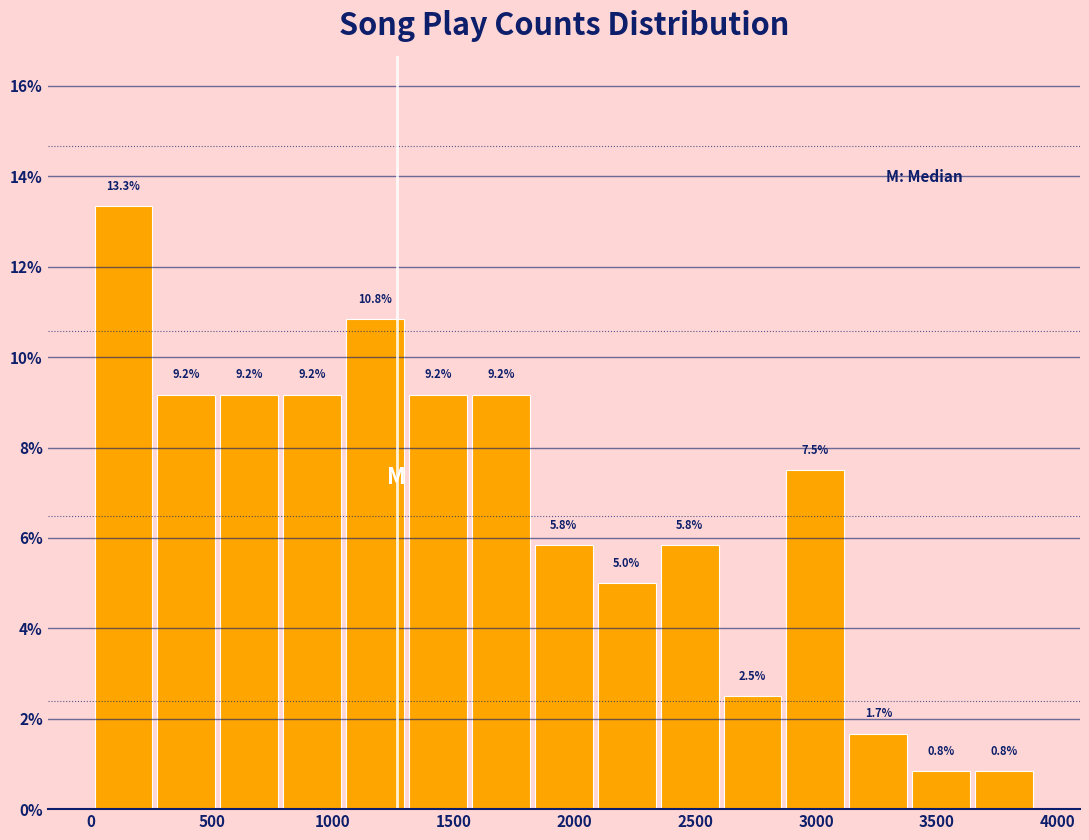

Reading left to right, transcribe this chart: for each bar, give the range it covers on the x-axis and its height. The bar edges are not printed on the chart, so give them approximately, as read against the axis.

0 to 250: 13.3
250 to 500: 9.2
500 to 800: 9.2
800 to 1050: 9.2
1050 to 1300: 10.8
1300 to 1550: 9.2
1550 to 1850: 9.2
1850 to 2100: 5.8
2100 to 2350: 5.0
2350 to 2600: 5.8
2600 to 2850: 2.5
2850 to 3150: 7.5
3150 to 3400: 1.7
3400 to 3650: 0.8
3650 to 3900: 0.8